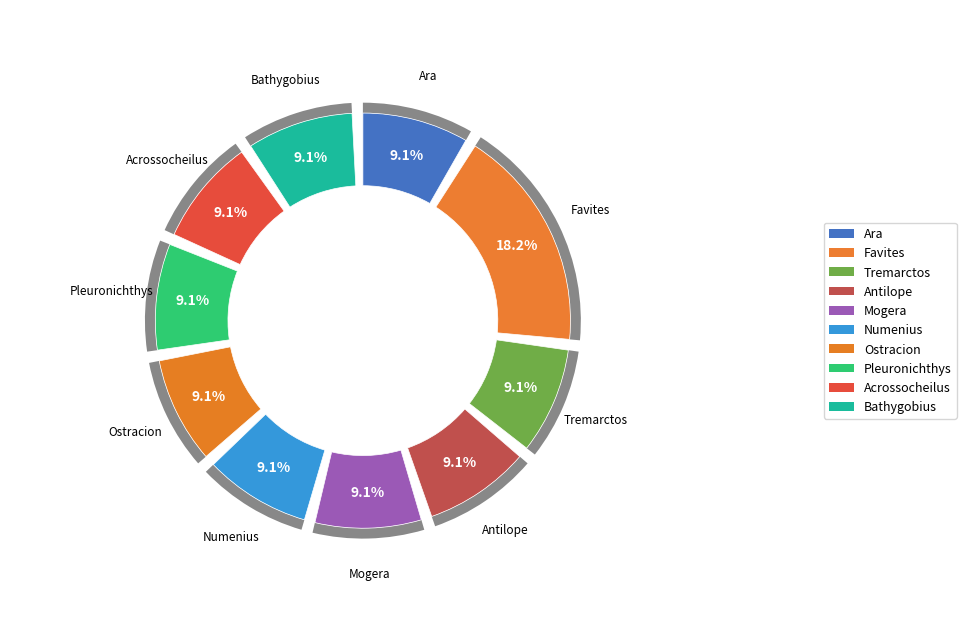

Is there a majority slice in this chart?

No